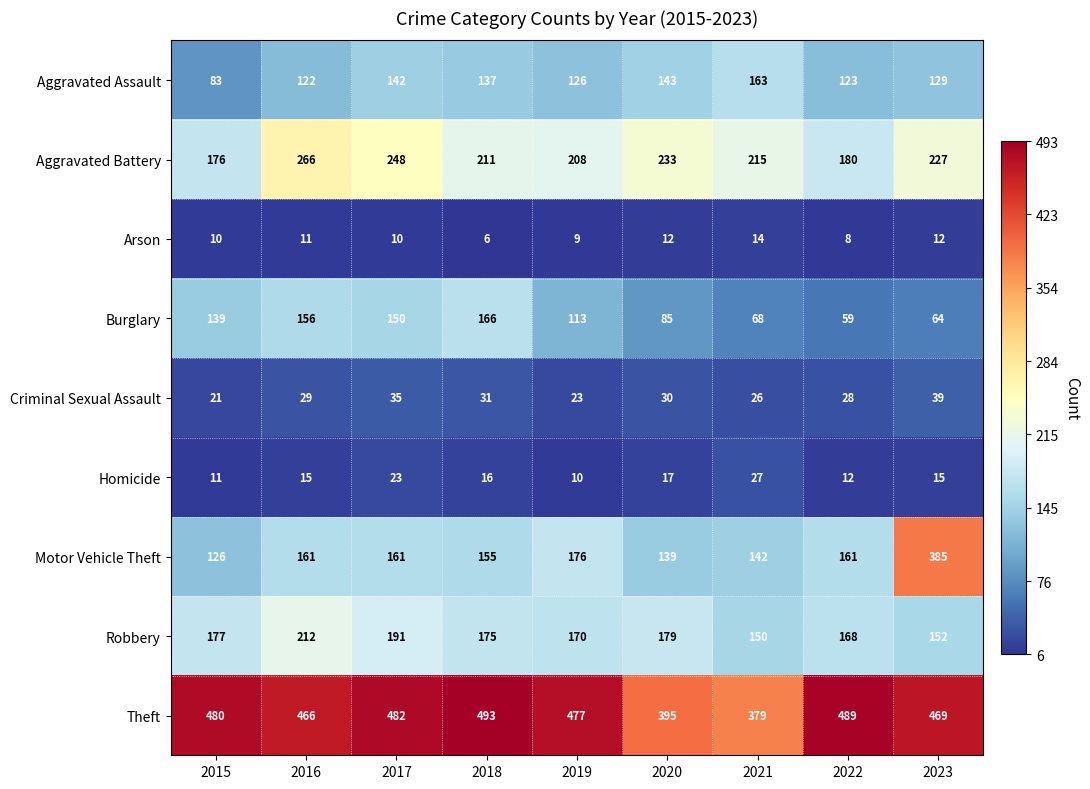

Which category has the highest value across all series?

2018